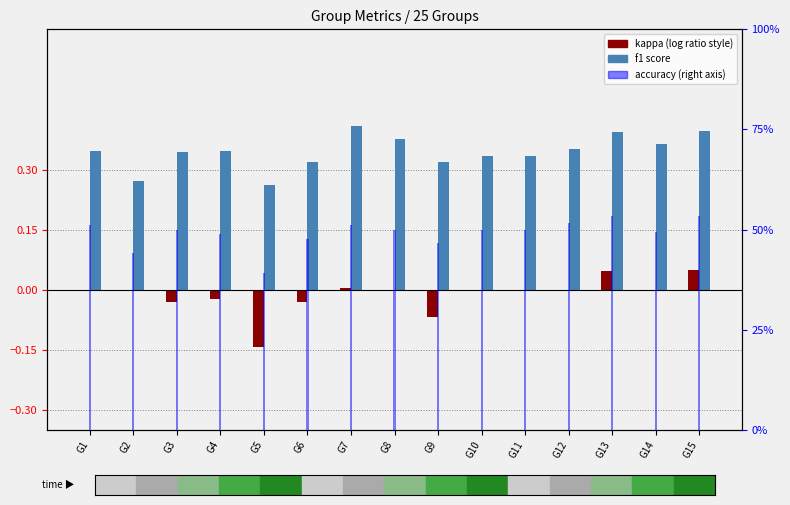

Reading left to right, extract all data points from this chart.

kappa: 0.0	0.0	-0.0	-0.0	-0.1	-0.0	0.0	0.0	-0.1	0.0	0.0	0.0	0.0	-0.0	0.0
f1: 0.3	0.3	0.3	0.3	0.3	0.3	0.4	0.4	0.3	0.3	0.3	0.4	0.4	0.4	0.4
accuracy: 0.5	0.4	0.5	0.5	0.4	0.5	0.5	0.5	0.5	0.5	0.5	0.5	0.5	0.5	0.5